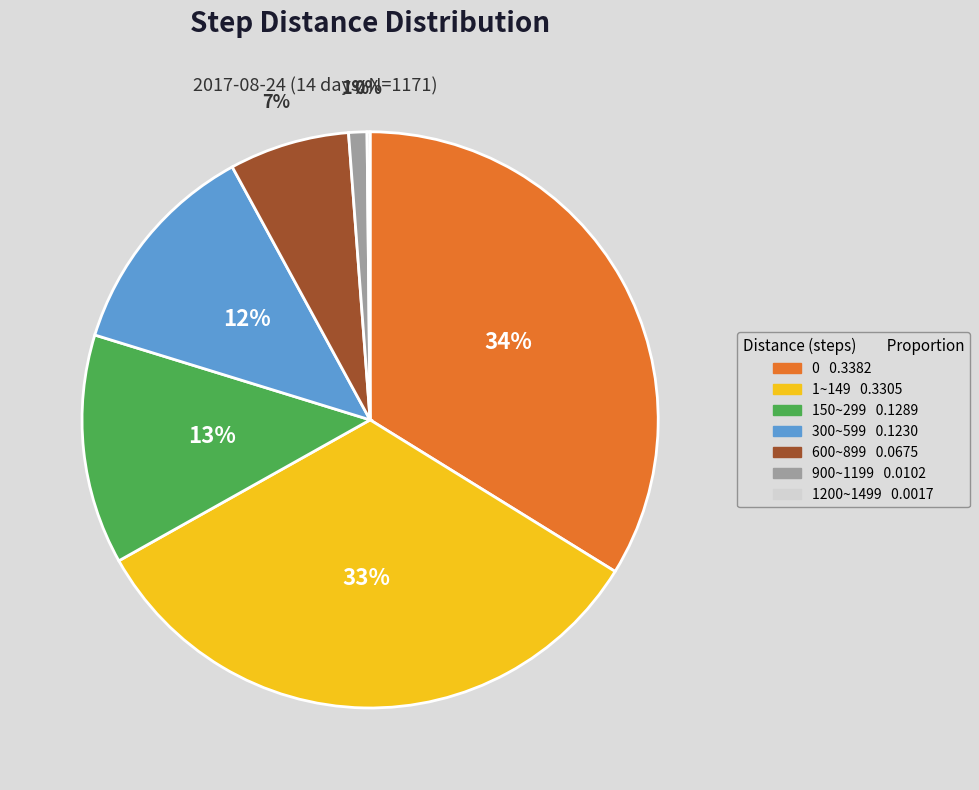

To the nearest percent, what is the combined percentage of 900~1199 and 1~149?

34%